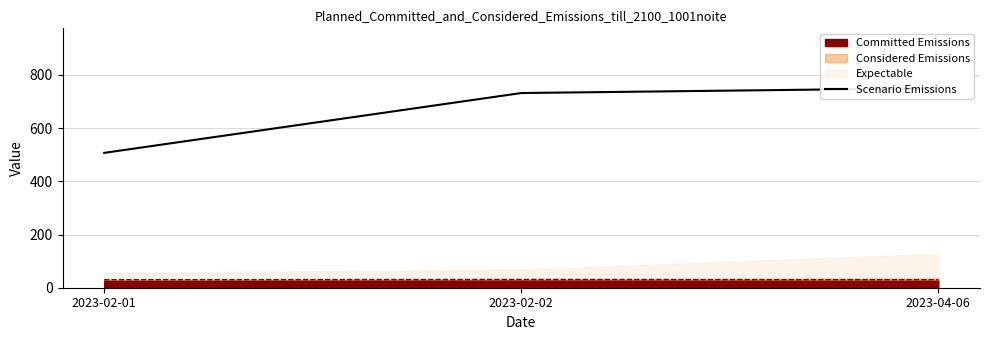

At which label is the value closest to 628?

2023-02-02